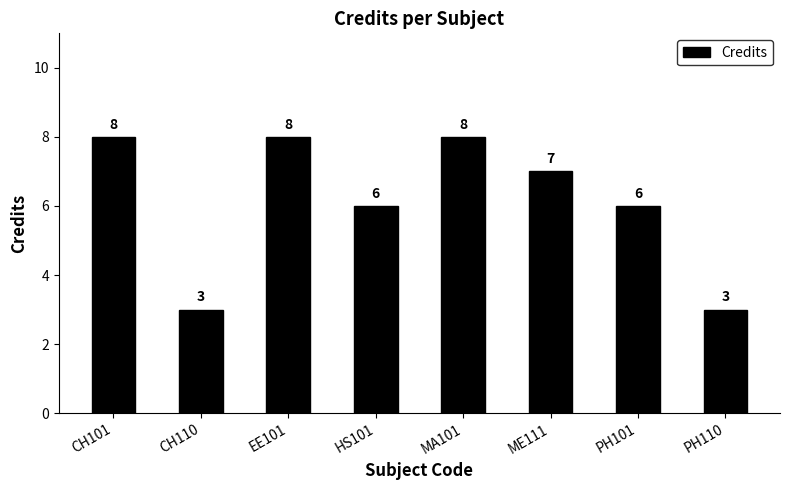

How many bars are there in total?

8